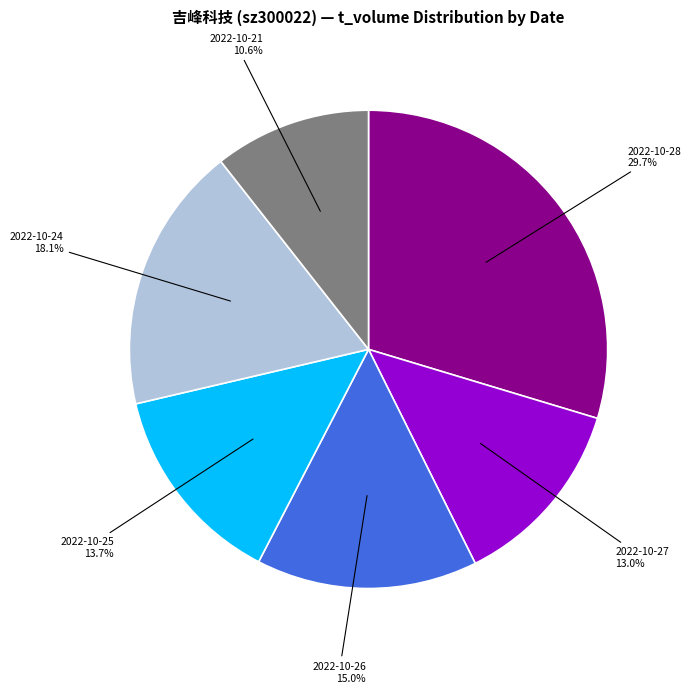

How many segments does this pie chart have?

6